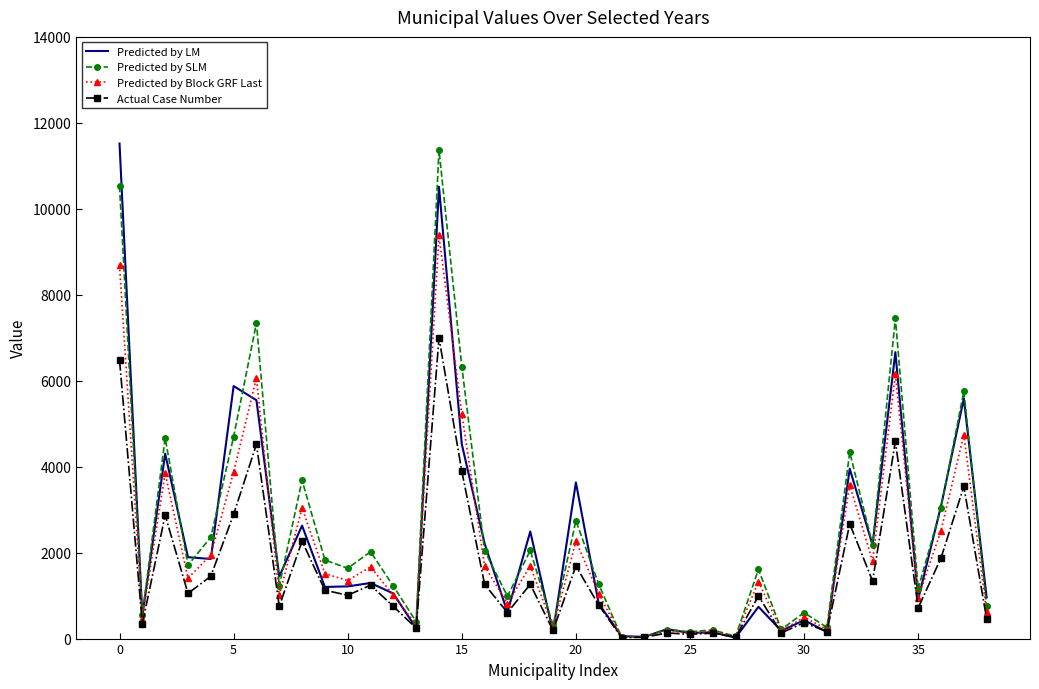

What is the greatest value displayed?

11518.0